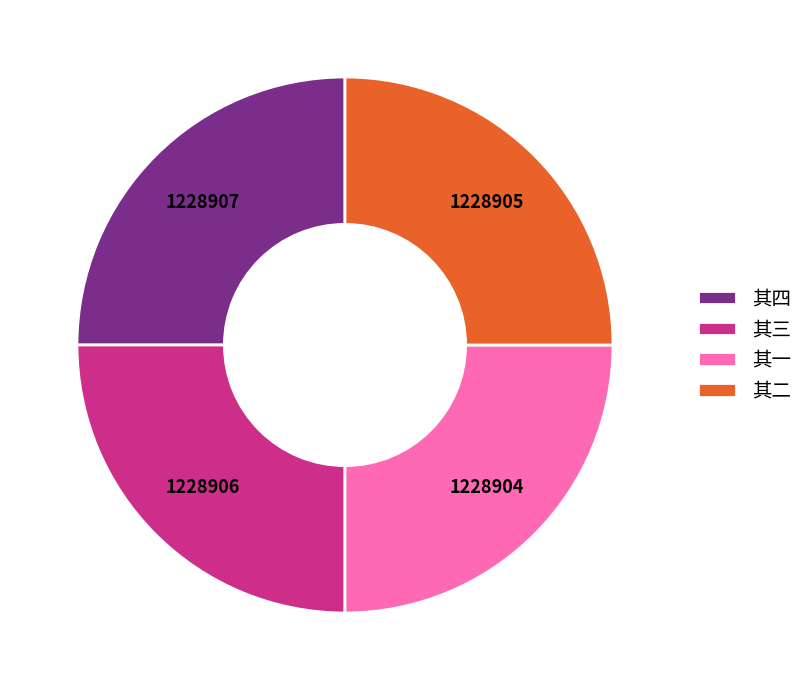

Count the number of slices in the pie.

4